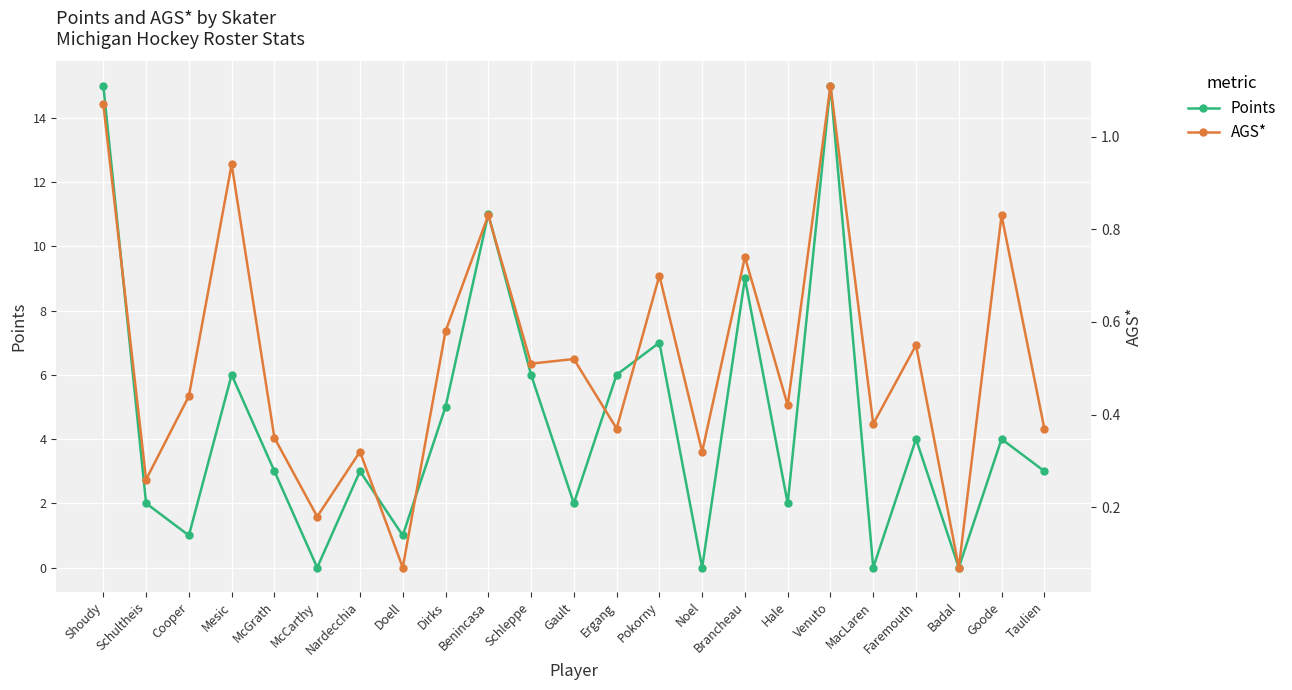

What is the total value across all series at Badal?

0.1